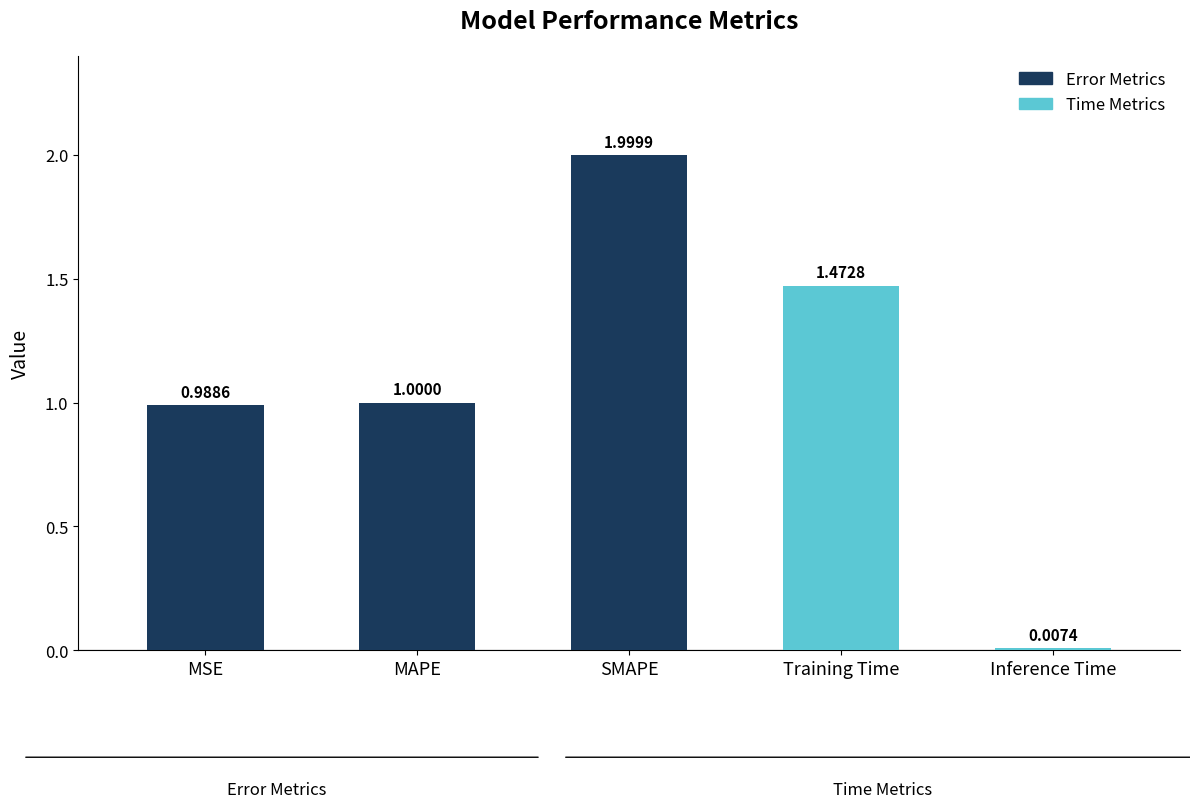

How many bars are there in total?

5